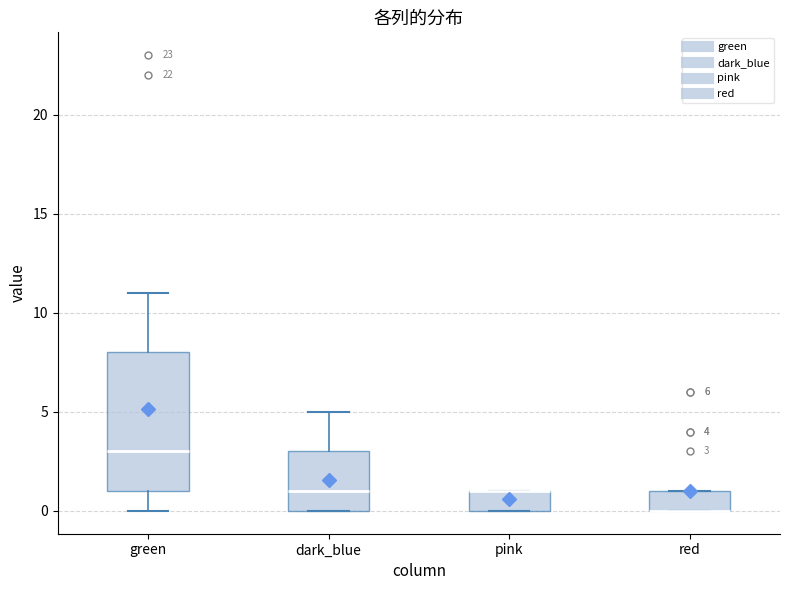

Which box is the tallest, from its lower edge to its upper edge?

green